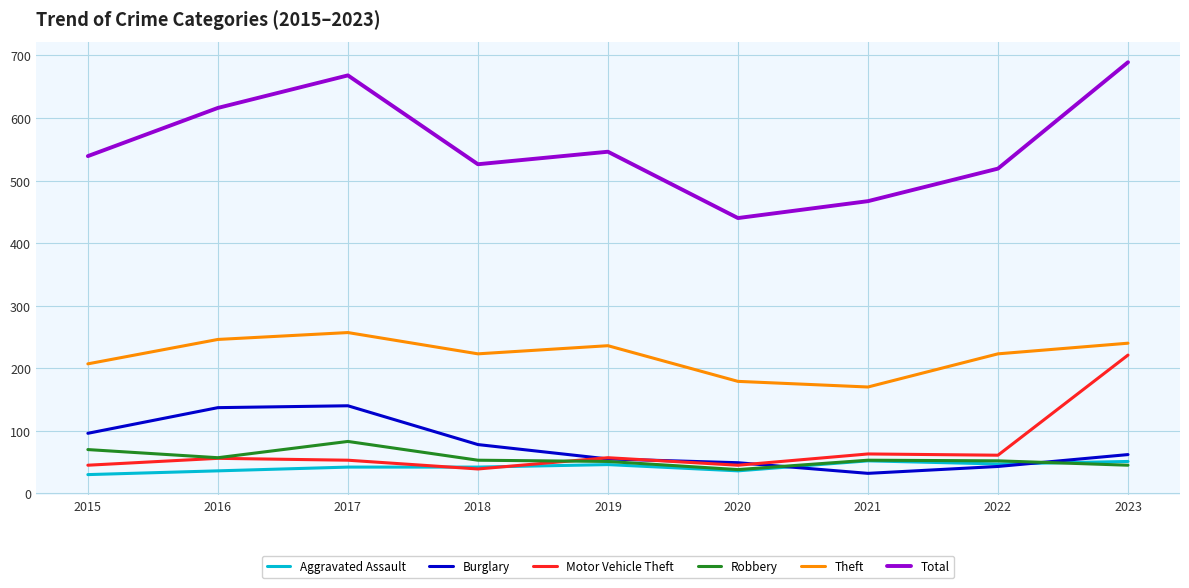

Between 2016 and 2022, which series saw the biggest shift?

Total